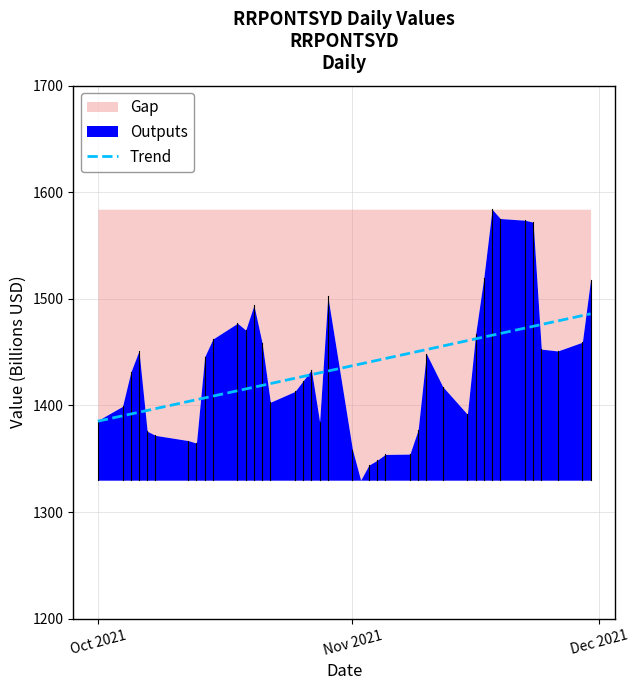

True or false: there are more than 0 points higher than both neighbors.

False